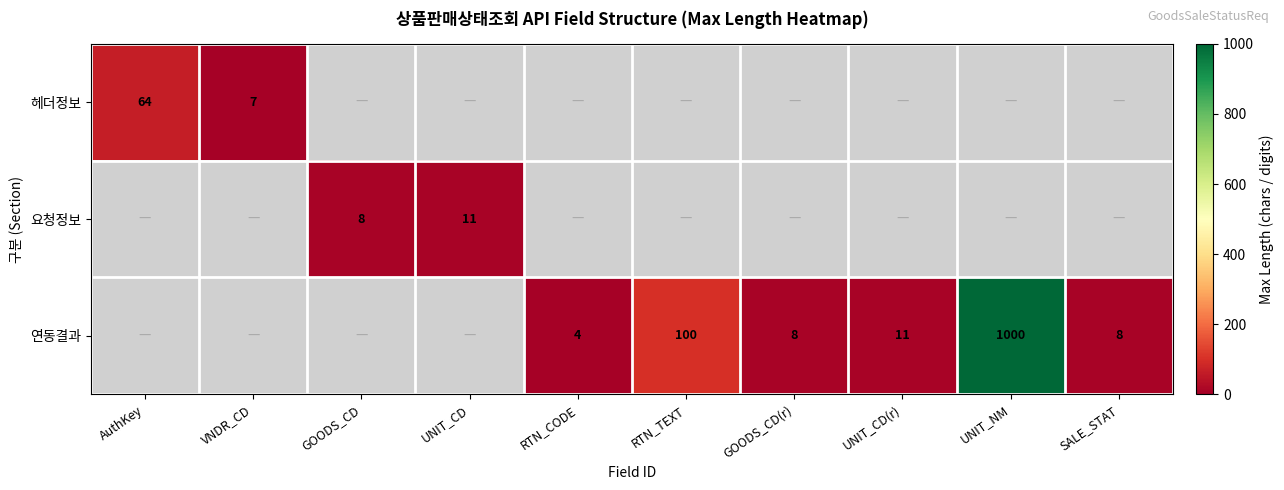

Is the value of 연동결과 at RTN_CODE greater than the value of 요청정보 at UNIT_CD?

No